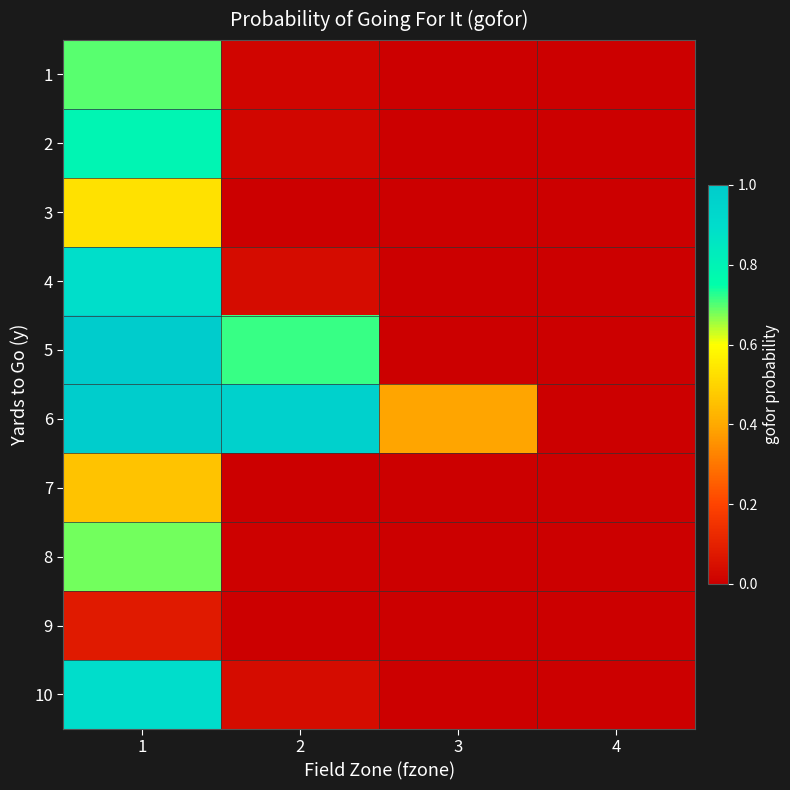

At 4, list the series in order from smallest to largest.

1, 2, 3, 4, 5, 7, 8, 9, 10, 6